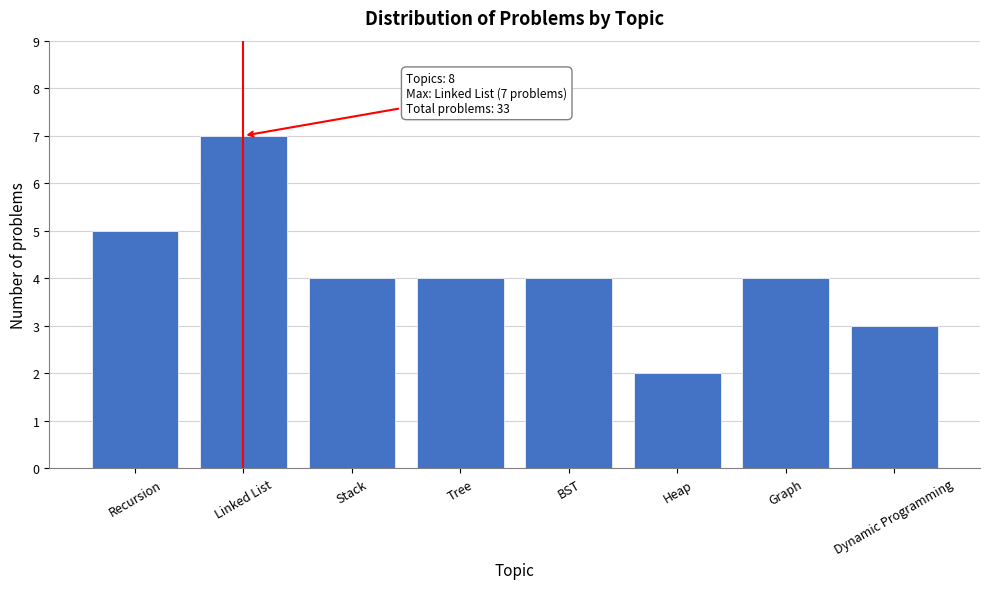

Reading left to right, list all the values displayed in this chart.

5	7	4	4	4	2	4	3